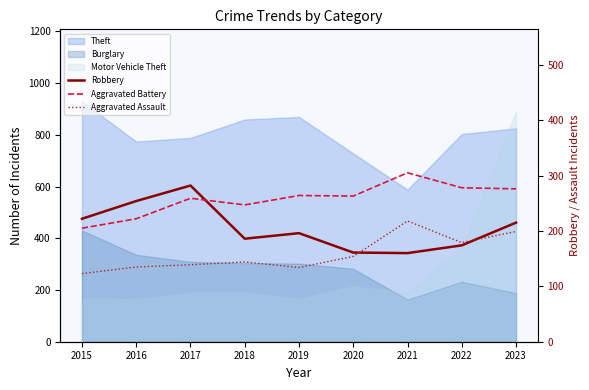

Where is the first local maximum for Aggravated Battery?

2017